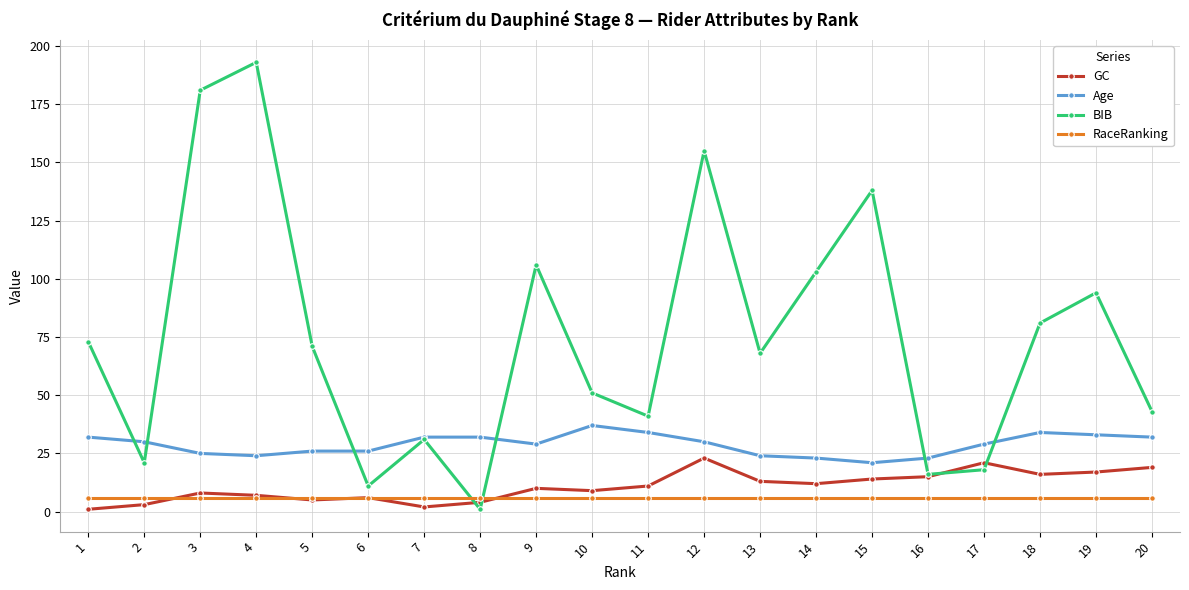

Reading left to right, transcribe all the data shown in this chart.

GC: 1=1	2=3	3=8	4=7	5=5	6=6	7=2	8=4	9=10	10=9	11=11	12=23	13=13	14=12	15=14	16=15	17=21	18=16	19=17	20=19
Age: 1=32	2=30	3=25	4=24	5=26	6=26	7=32	8=32	9=29	10=37	11=34	12=30	13=24	14=23	15=21	16=23	17=29	18=34	19=33	20=32
BIB: 1=73	2=21	3=181	4=193	5=71	6=11	7=31	8=1	9=106	10=51	11=41	12=155	13=68	14=103	15=138	16=16	17=18	18=81	19=94	20=43
RaceRanking: 1=6	2=6	3=6	4=6	5=6	6=6	7=6	8=6	9=6	10=6	11=6	12=6	13=6	14=6	15=6	16=6	17=6	18=6	19=6	20=6